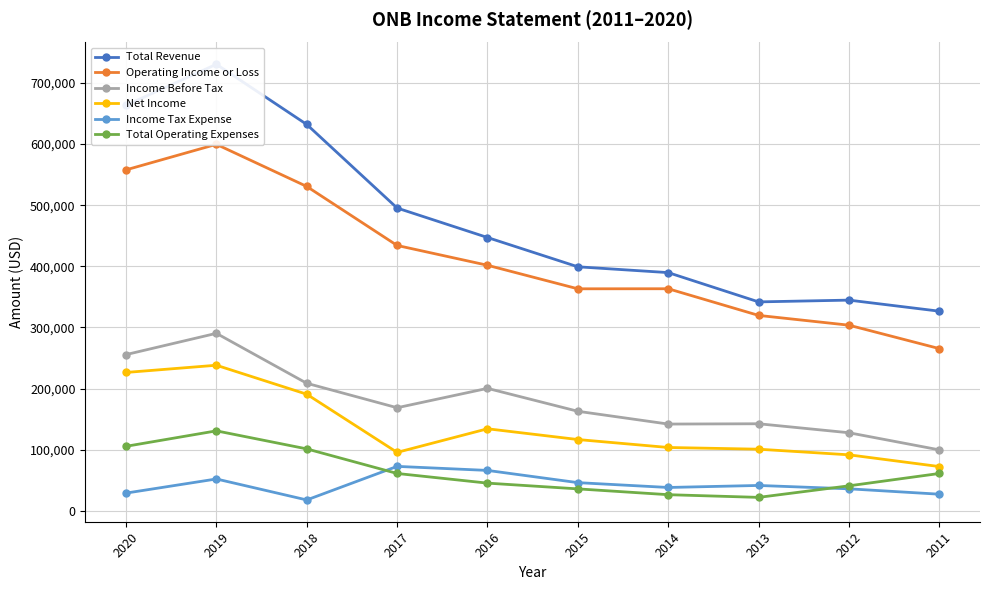

The value of Net Income at 2020 is 66123. True or false?

False